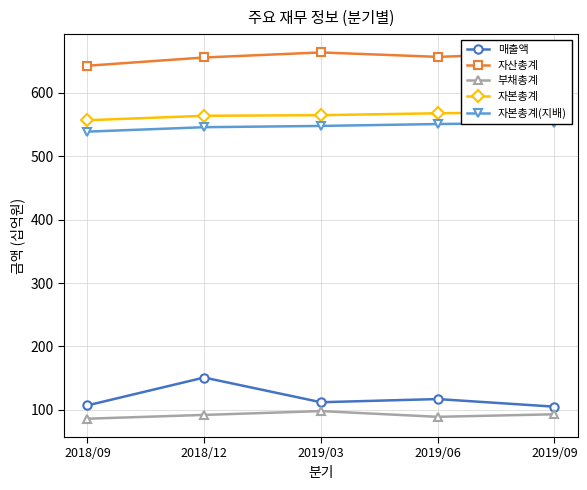

Is this an area chart (filled region under the line)?

No